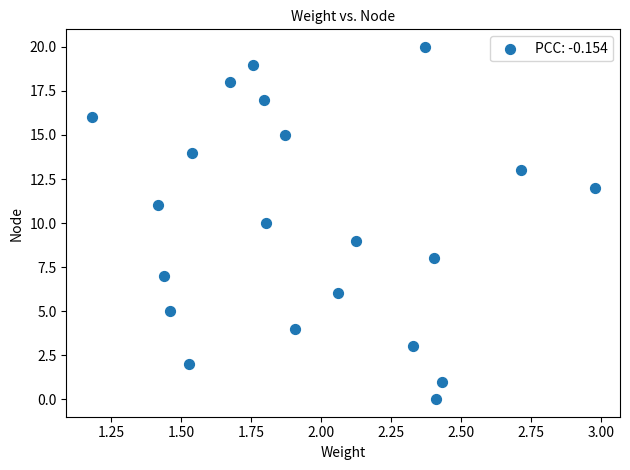

What is the range of Y values (max minus min)?

20